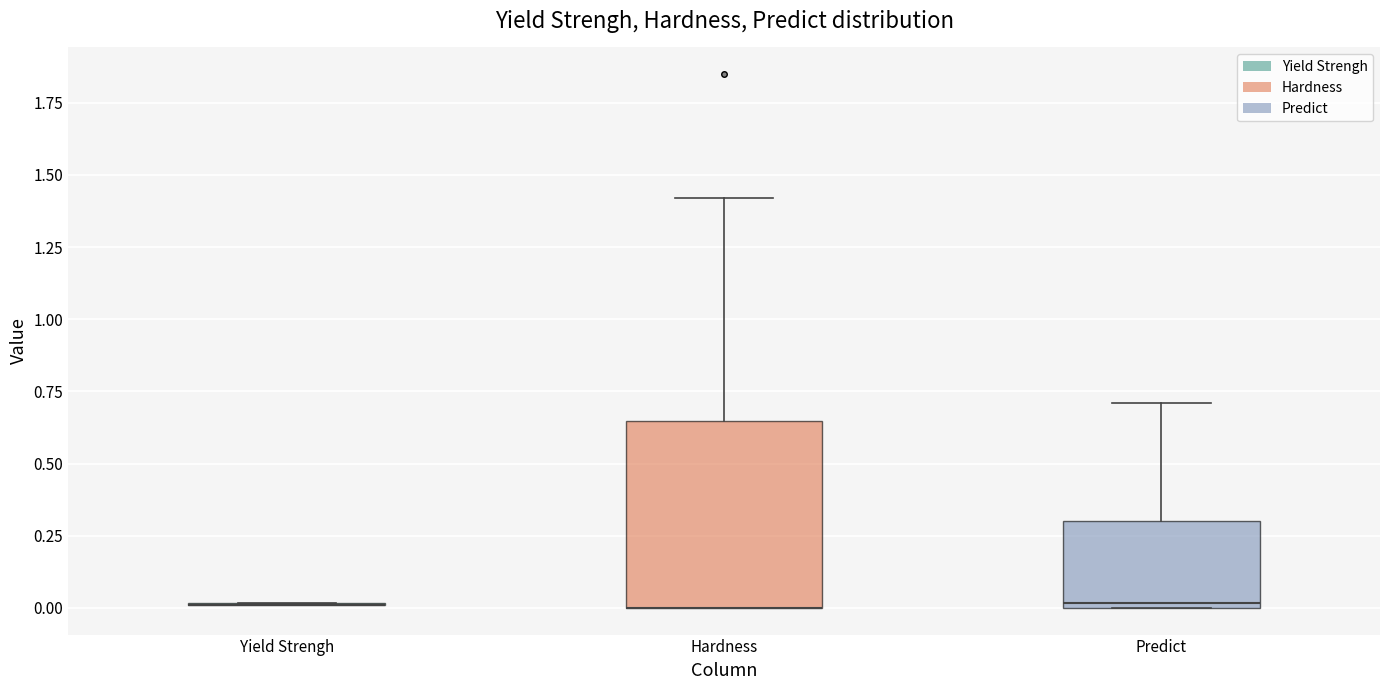

Comparing the boxes themselves (not the whiskers), which one is the tallest?

Hardness